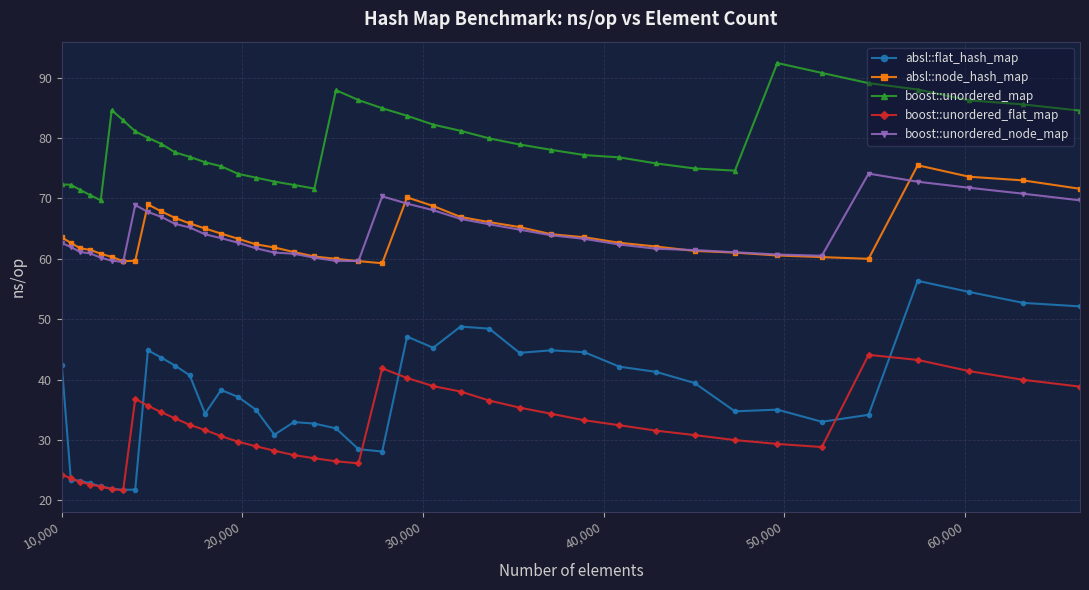

What is the minimum value shown in the chart?

21.7